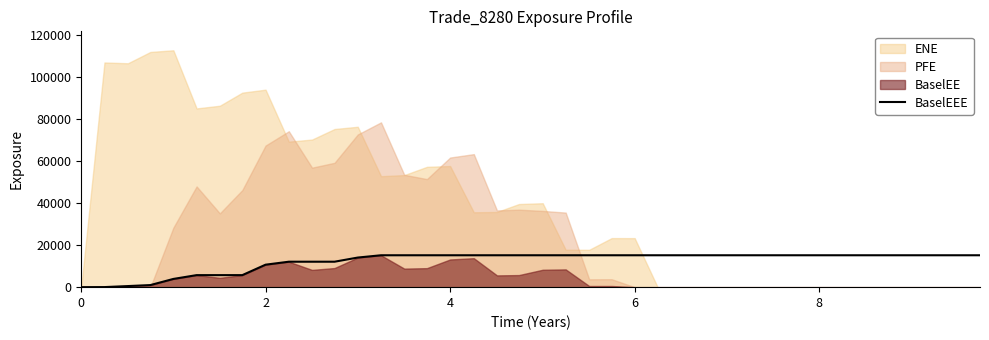

The value of BaselEEE at 4 is 15164.8. True or false?

True